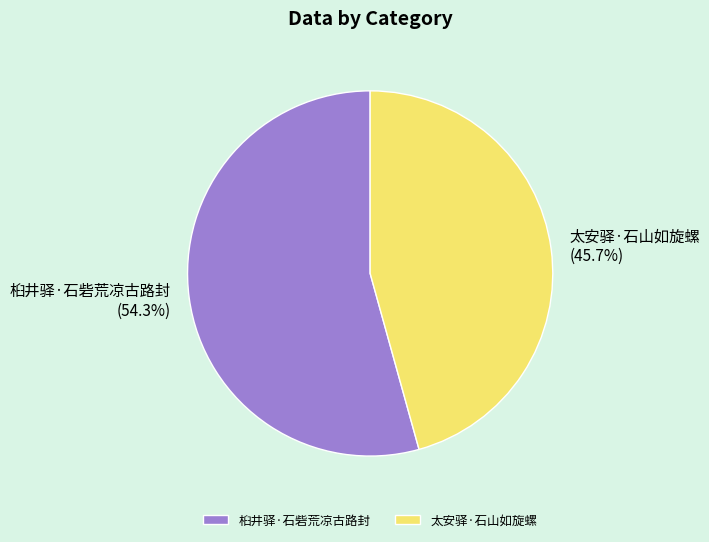

Between 桕井驿·石砦荒凉古路封 and 太安驿·石山如旋螺, which is larger?

桕井驿·石砦荒凉古路封